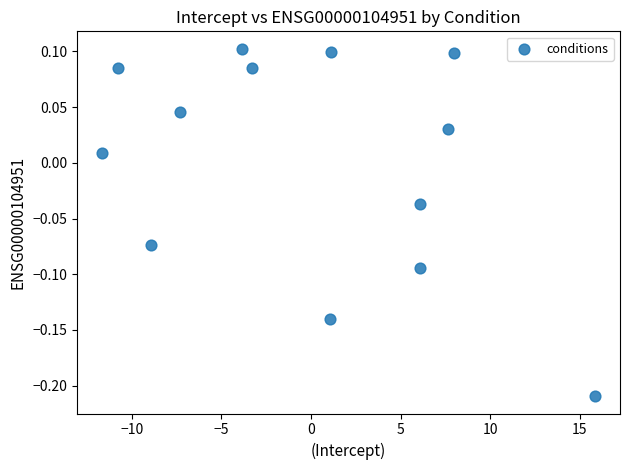

What is the range of X values (max minus min)?

27.6